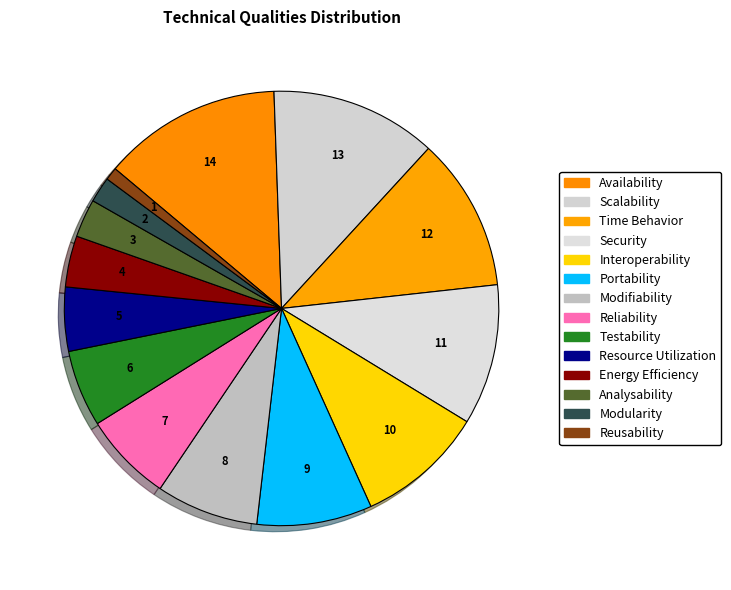

Count the number of slices in the pie.

14